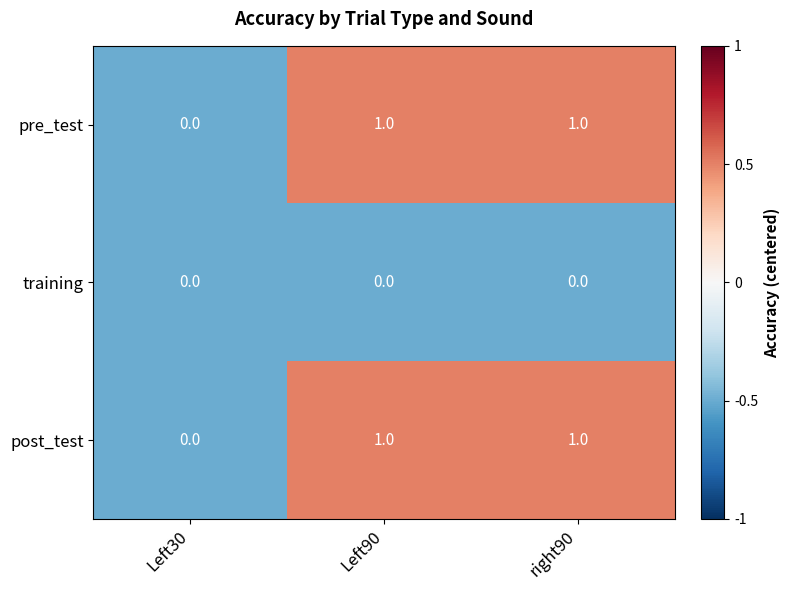

What is the total value across all series at Left90?

2